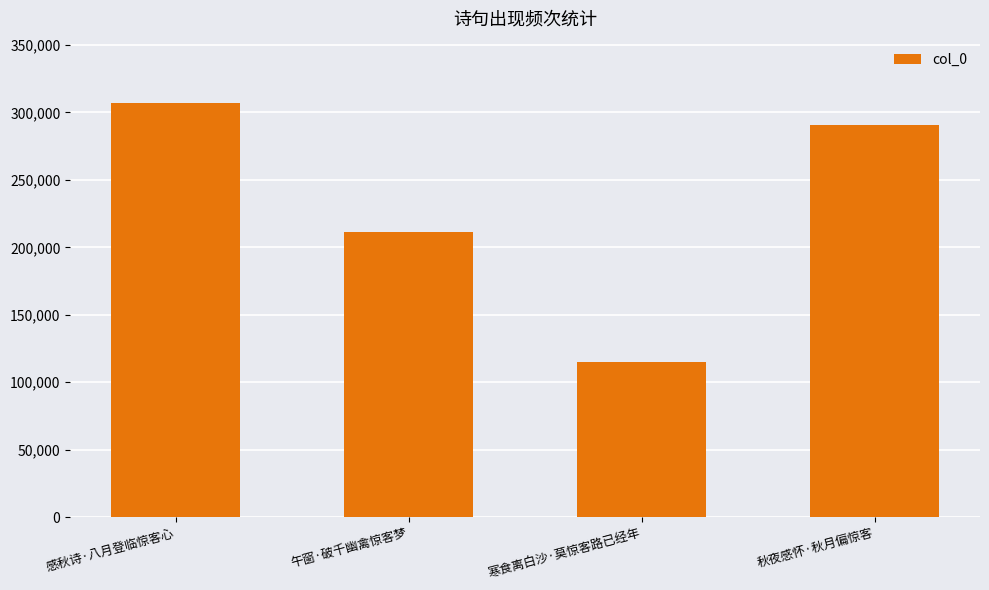

What is the difference between the maximum and minimum values?

191859